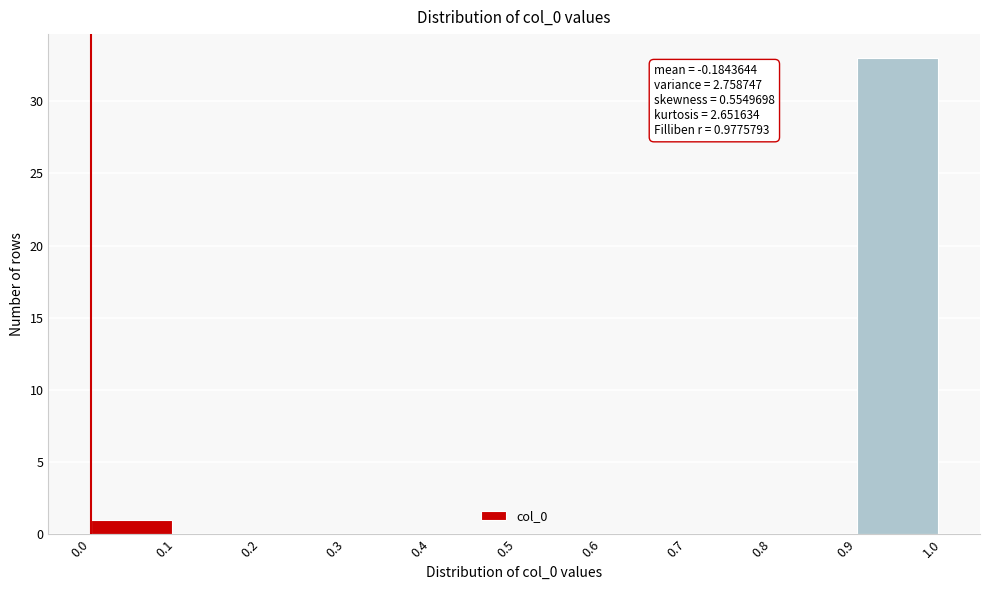

Which range on the x-axis has the tallest bar?

0.9 to 1.0